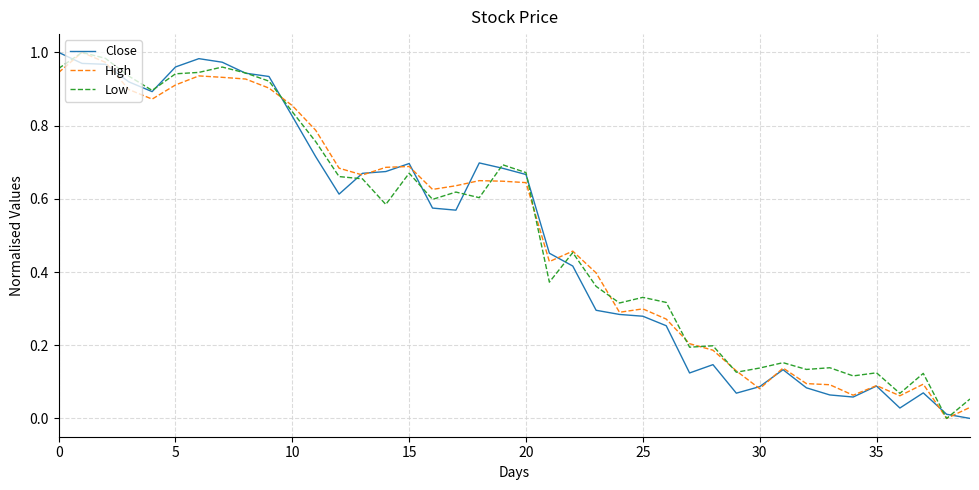

Does the chart display data point markers on the line(s)?

No